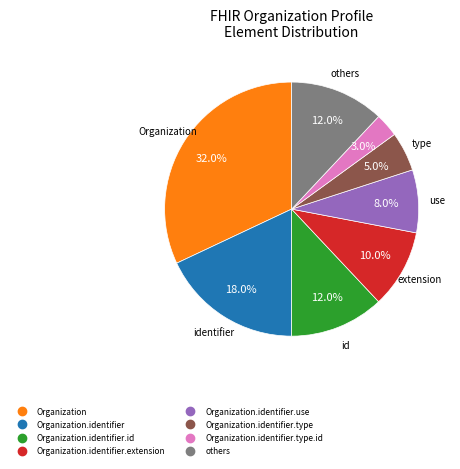

Does any single category account for the majority?

No